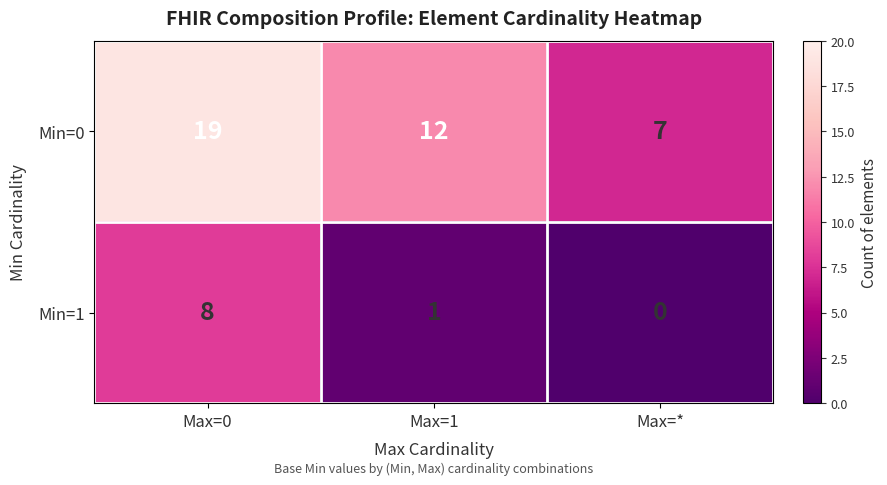

List the series in order of their peak value, lowest first.

Min=1, Min=0